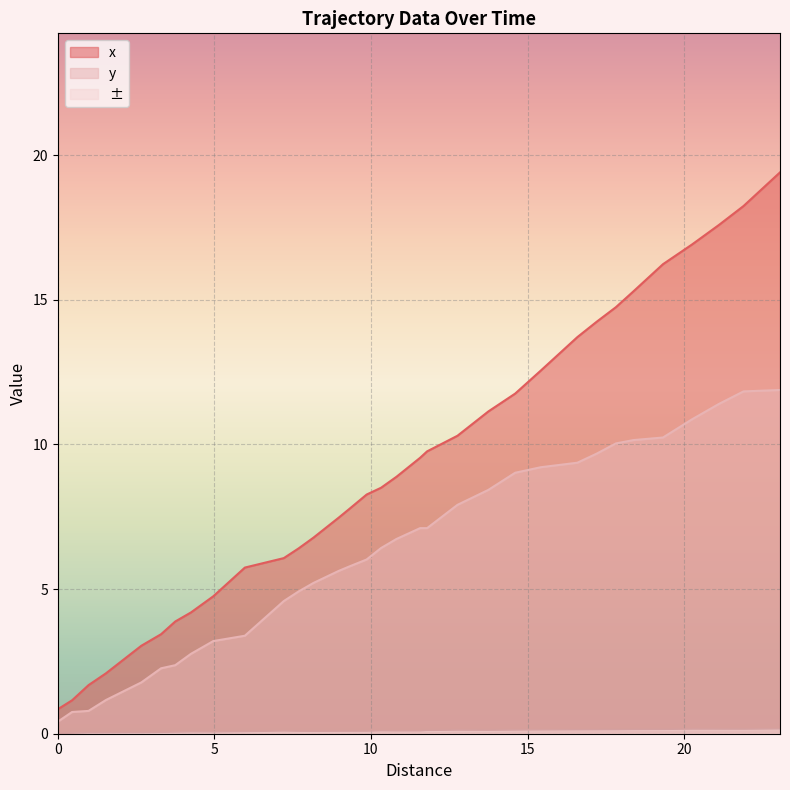

Reading left to right, extract all data points from this chart.

x: 0.8	1.2	1.7	2.1	2.7	3.0	3.4	3.9	4.2	4.8	5.7	6.1	6.4	6.8	7.5	7.8	8.3	8.5	8.9	9.5	9.8	10.3	11.1	11.8	12.6	13.7	14.2	14.7	15.3	16.2	16.9	17.6	18.2	19.4
Distance: 0.4	0.8	0.8	1.2	1.5	1.8	2.3	2.4	2.8	3.2	3.4	4.6	4.9	5.2	5.6	5.8	6.0	6.4	6.7	7.1	7.1	7.9	8.4	9.0	9.2	9.4	9.7	10.0	10.2	10.2	10.9	11.4	11.8	11.9
y: 0.0	0.0	0.0	0.0	0.0	0.0	0.0	0.1	0.1	0.1	0.1	0.1	0.1	0.1	0.1	0.1	0.1	0.1	0.1	0.1	0.1	0.1	0.1	0.1	0.1	0.1	0.1	0.1	0.1	0.1	0.2	0.2	0.2	0.2